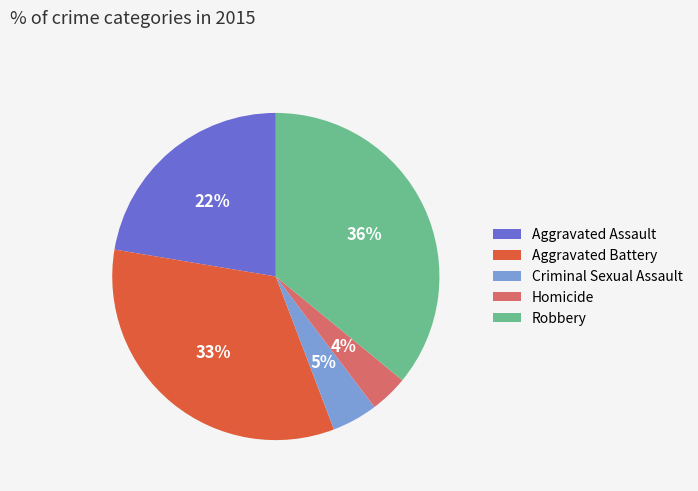

Which category has the biggest portion of the pie?

Robbery